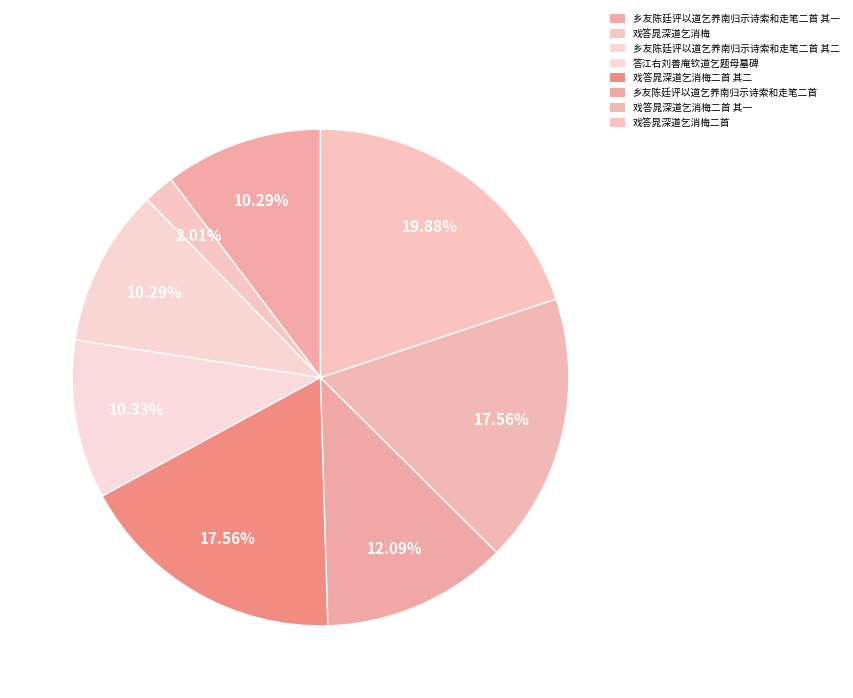

Which has a higher value, 乡友陈廷评以道乞养南归示诗索和走笔二首 其一 or 乡友陈廷评以道乞养南归示诗索和走笔二首 其二?

乡友陈廷评以道乞养南归示诗索和走笔二首 其二